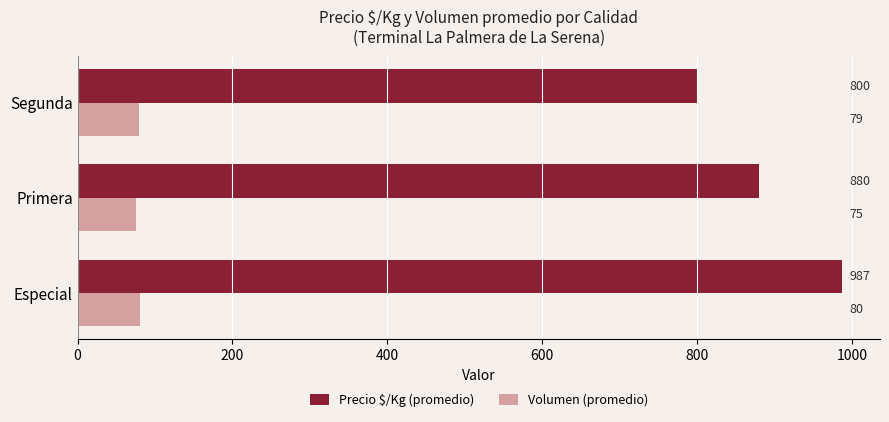

What is the sum of all Volumen (promedio) values?

234